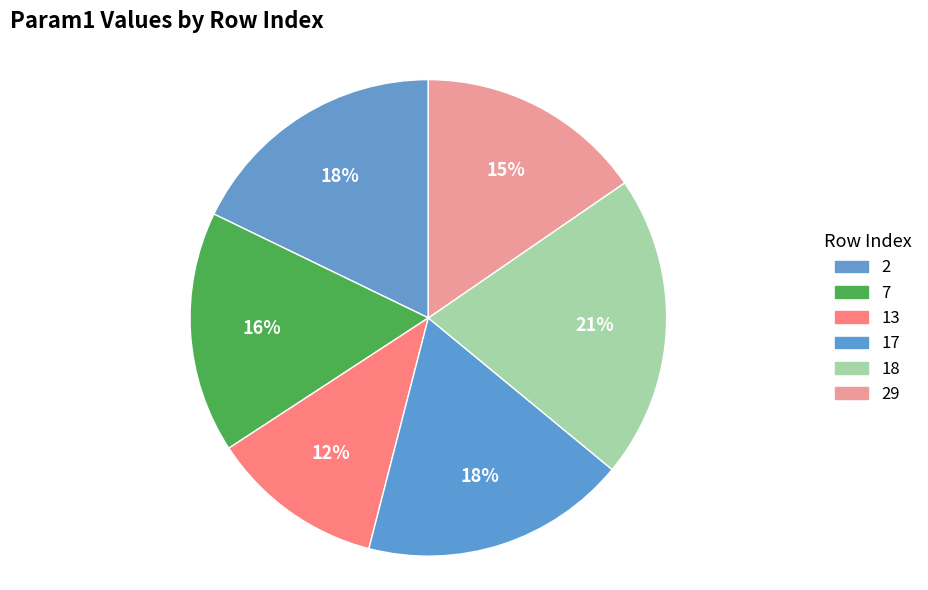

To the nearest percent, what portion does 18 represent?

21%